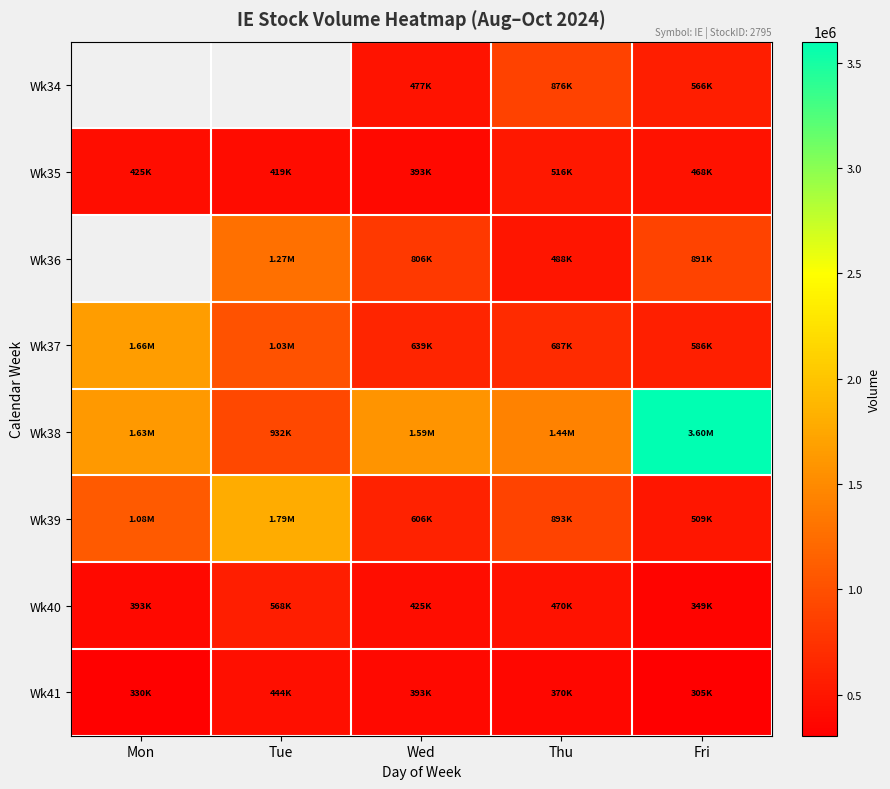

What is the total value across all series at Thu?

5736300.0